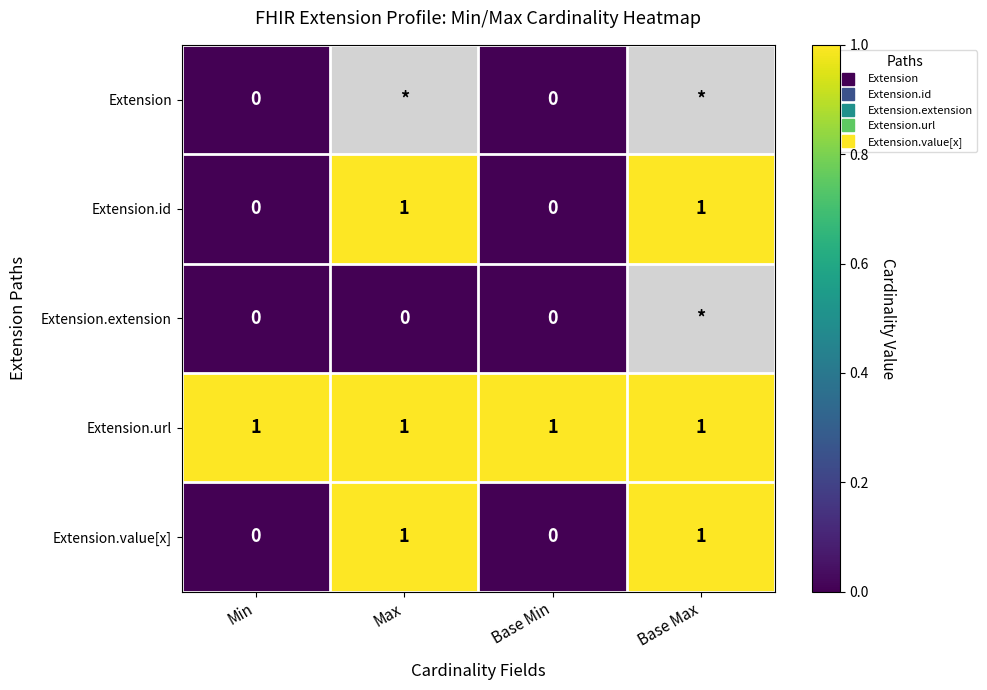

Which category has the highest value across all series?

Max